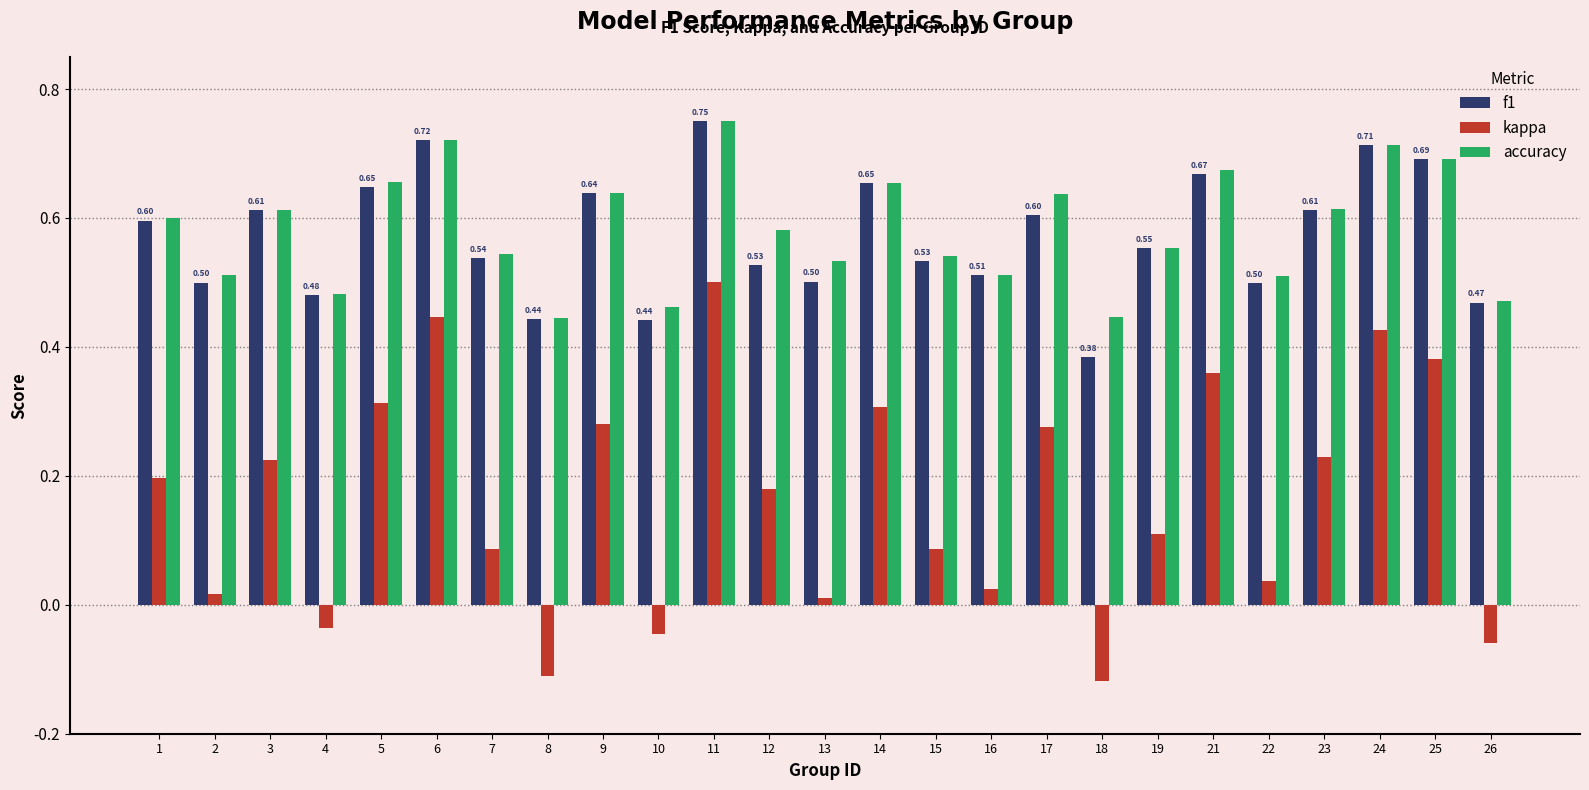

Which series has the largest range (max minus min)?

kappa